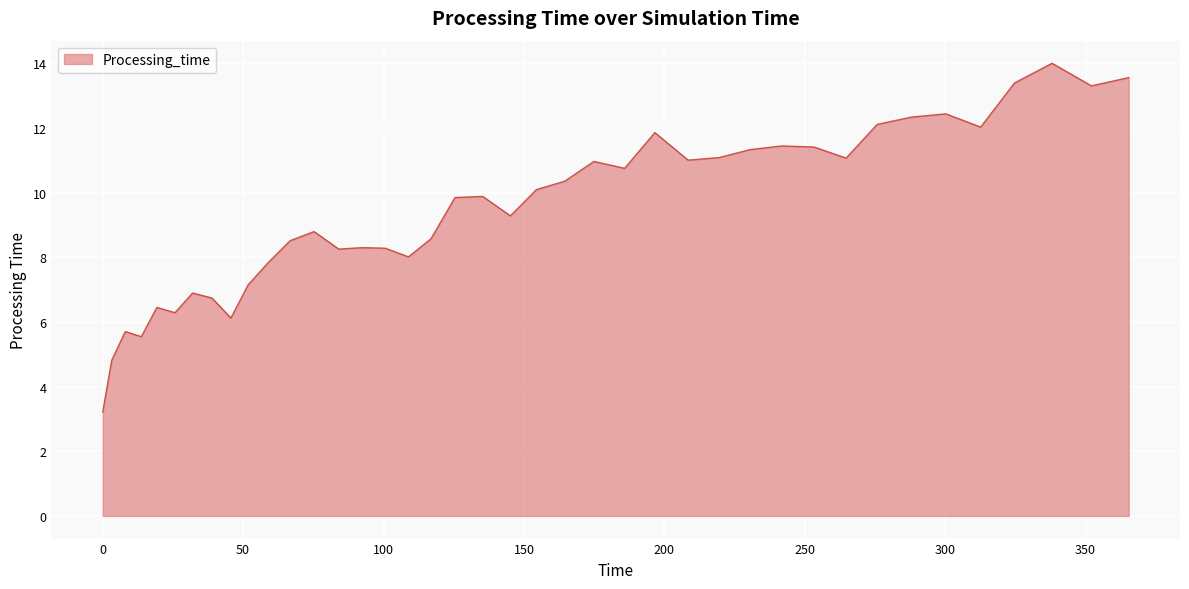

What is the greatest value displayed?

14.0